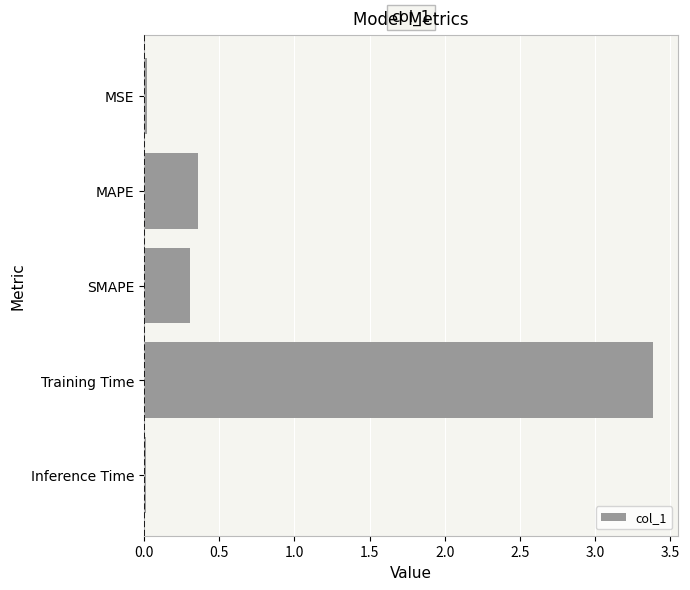

How many bars are there in total?

5